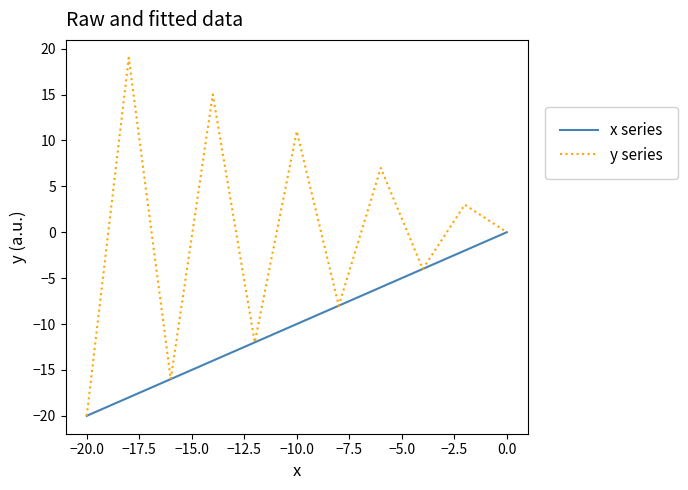

What is the minimum value for x series?

-20